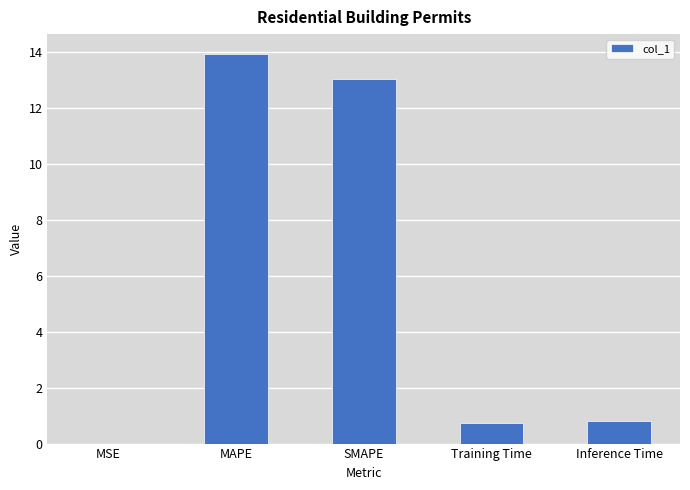

What value does the data have at MAPE?

13.9